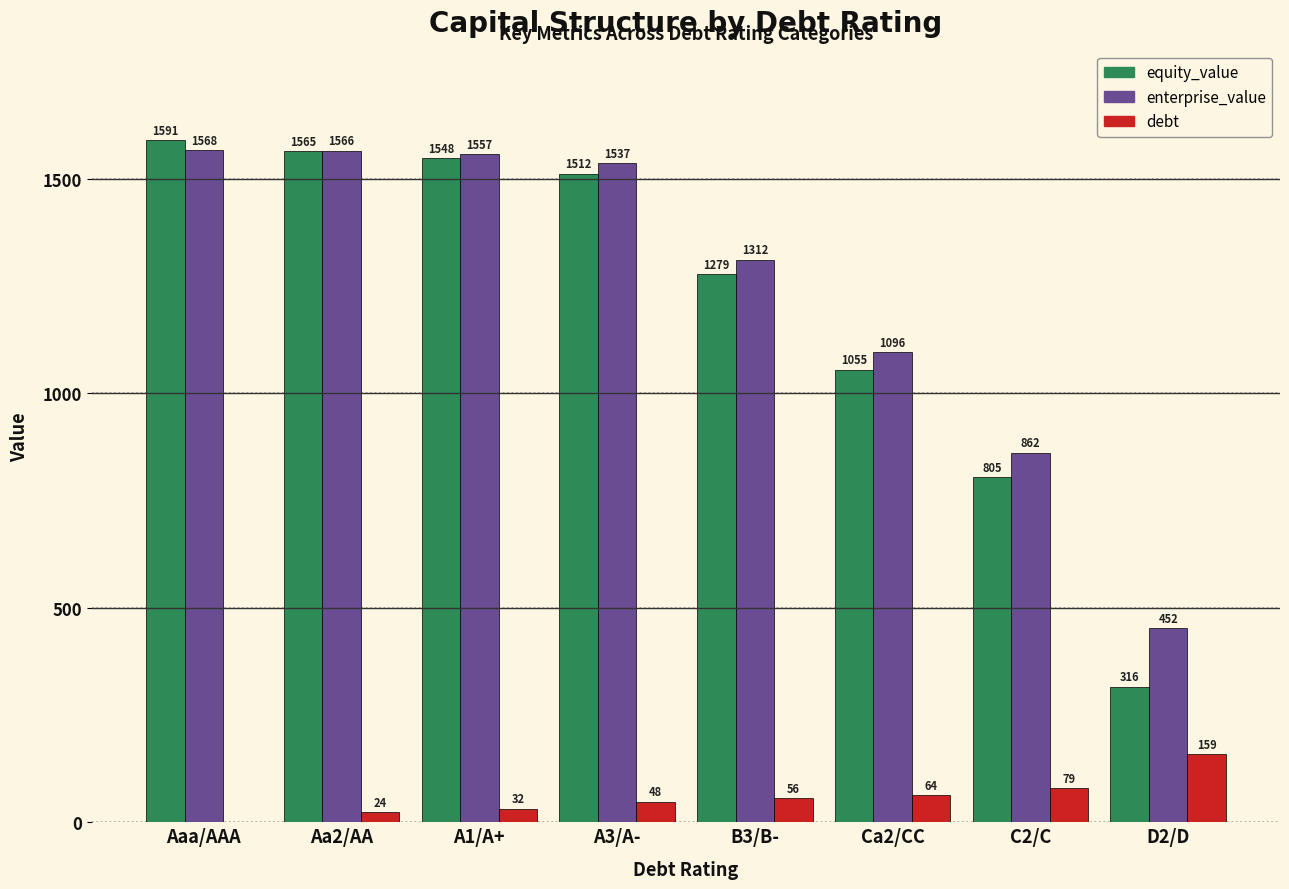

What is the total value across all series at Ca2/CC?

2215.0